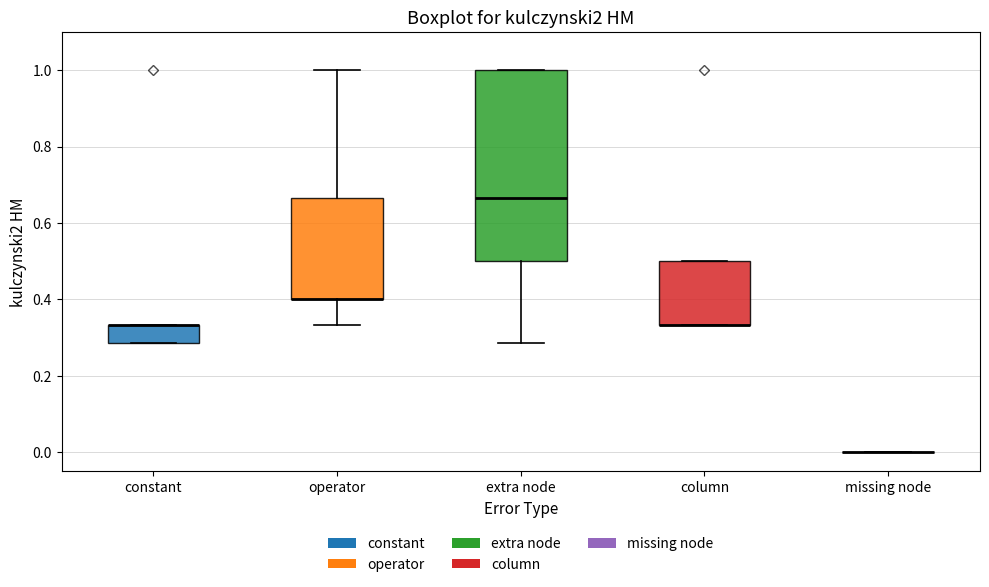

Comparing the boxes themselves (not the whiskers), which one is the tallest?

extra node